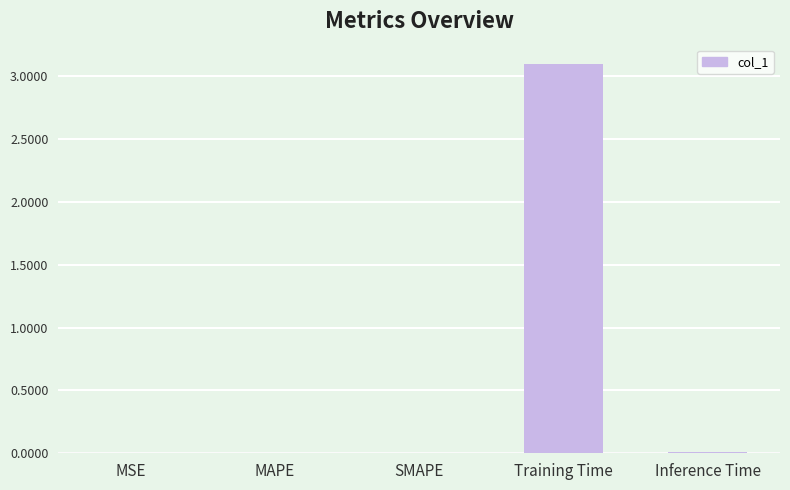

The chart shows a value of 0.0 at Inference Time. True or false?

True